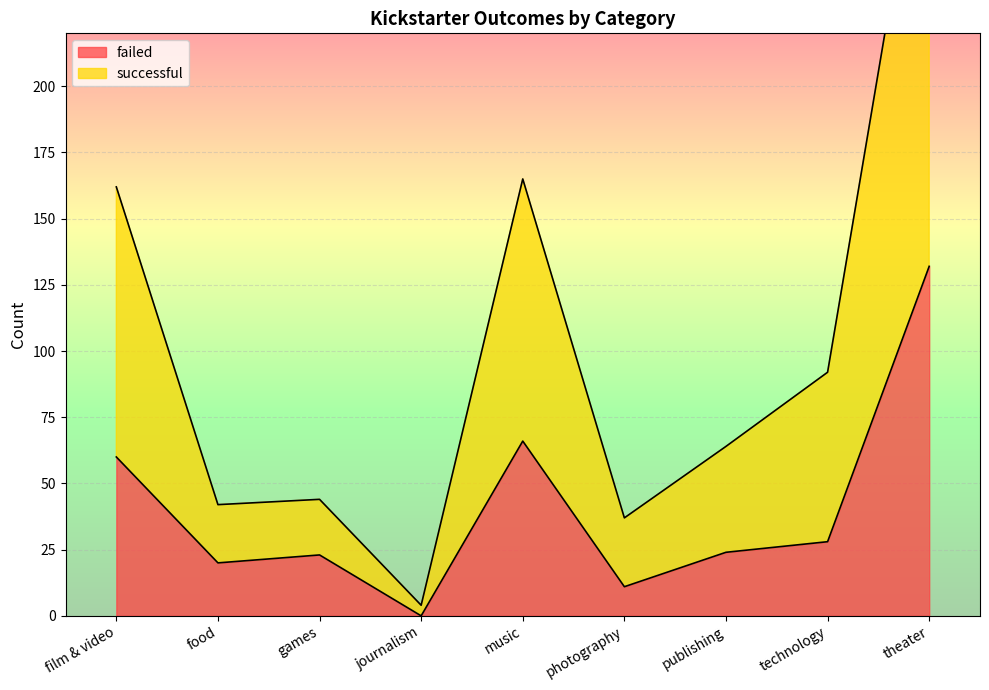

Between film & video and photography, which series saw the biggest shift?

successful